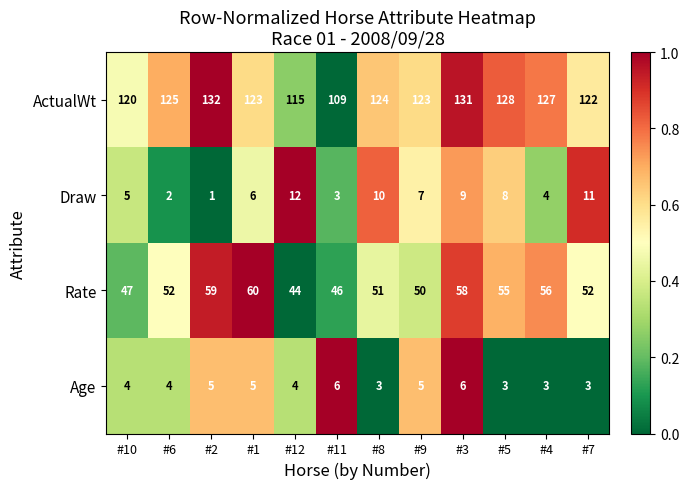

Between #2 and #4, which series saw the biggest shift?

ActualWt